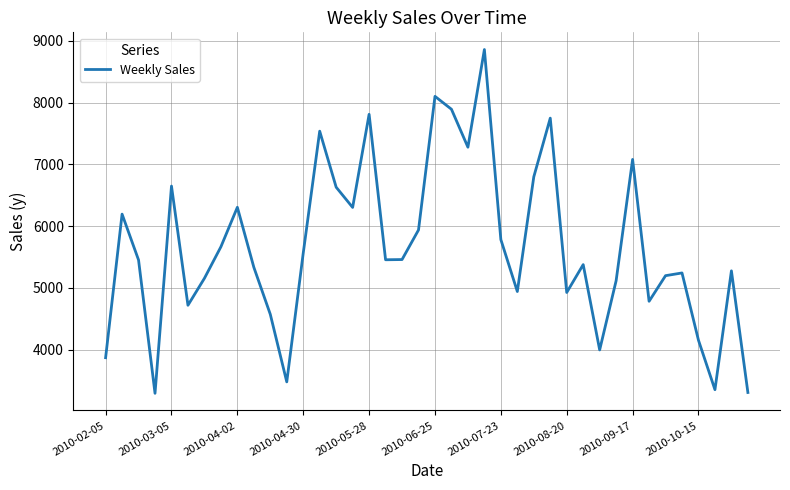

Does the chart have visible grid lines?

Yes